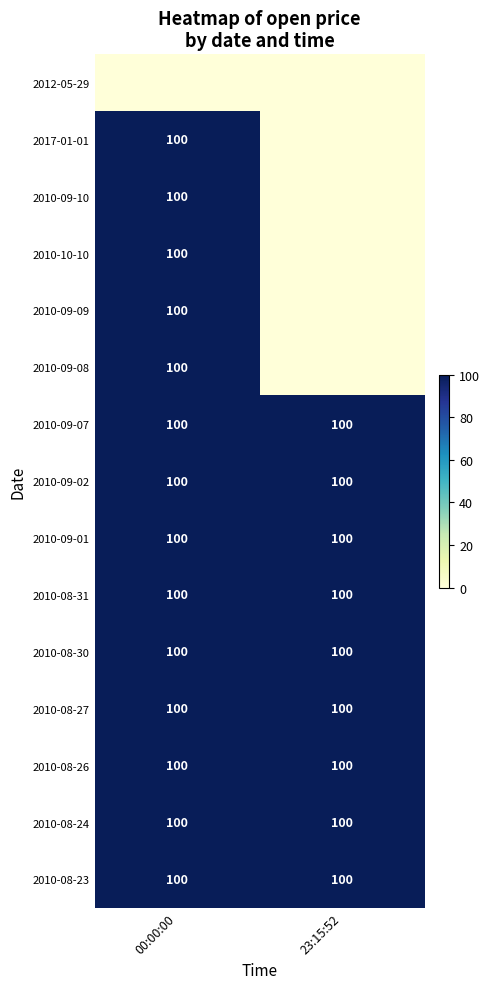

Between 00:00:00 and 23:15:52, which is larger?

00:00:00